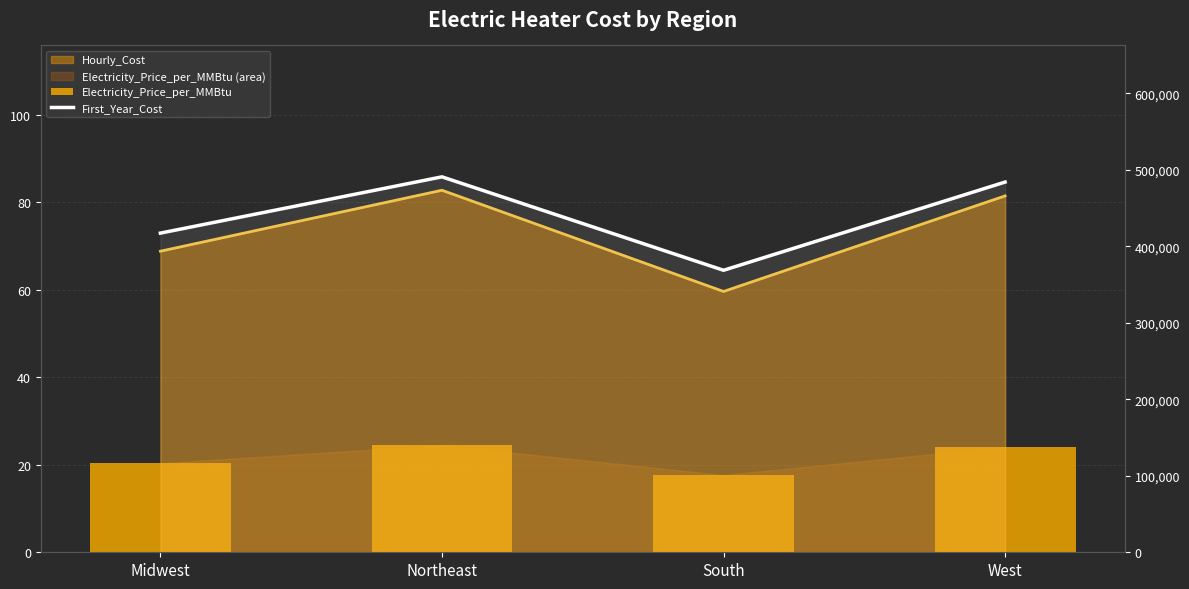

What is the sum of the Electricity_Price_per_MMBtu values at West and South?

41.7